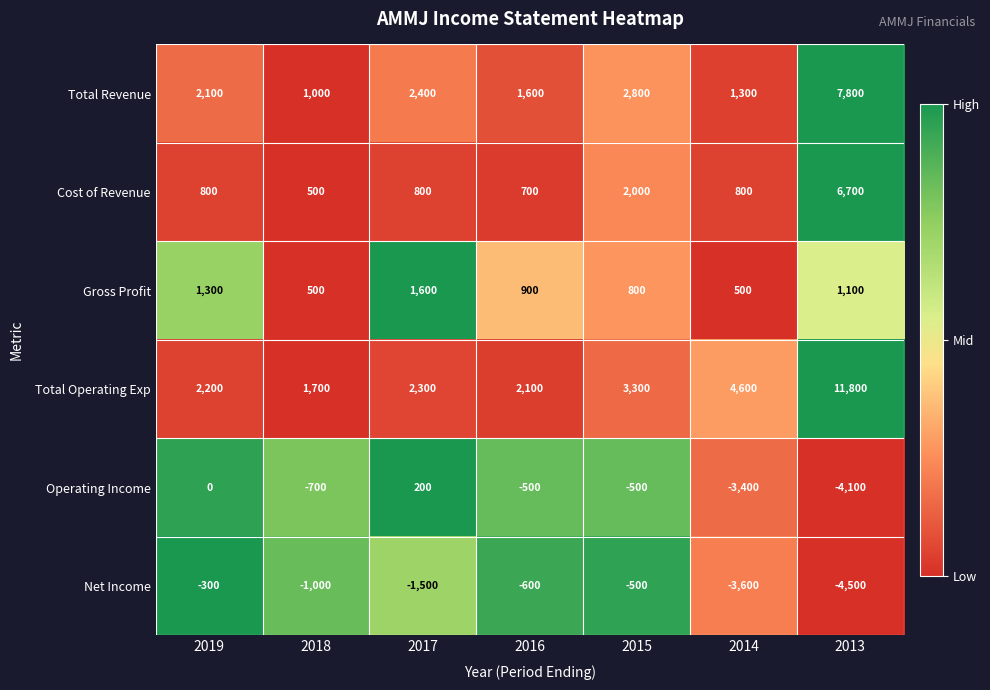

True or false: Total Revenue has a value of 1000 at 2018.

True